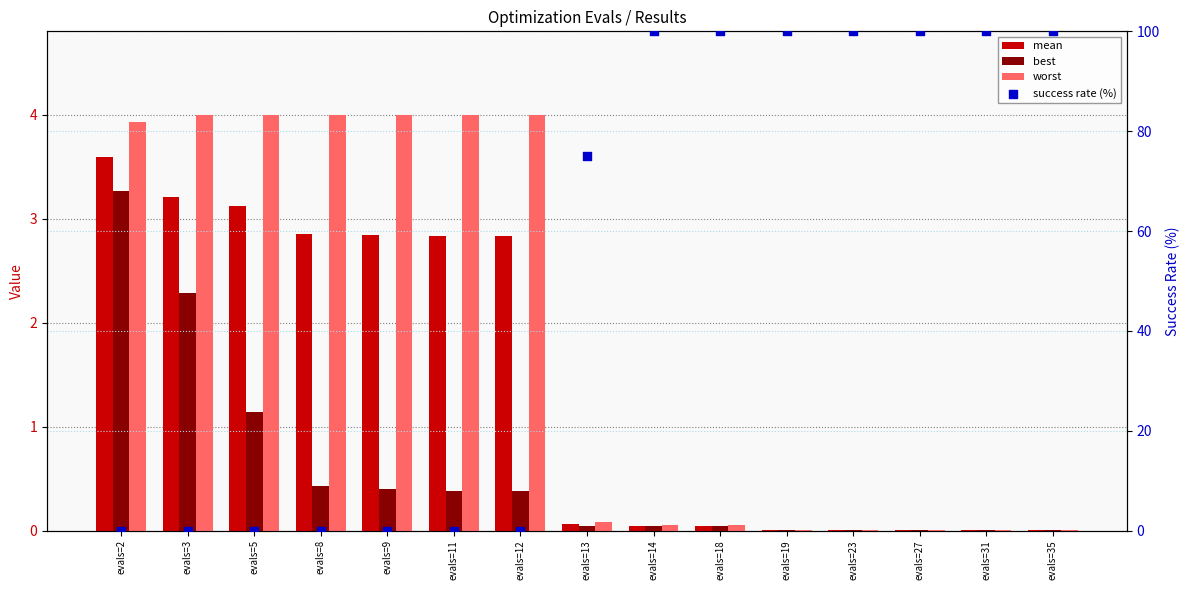

Which series contains the highest Y value?

success rate (%)